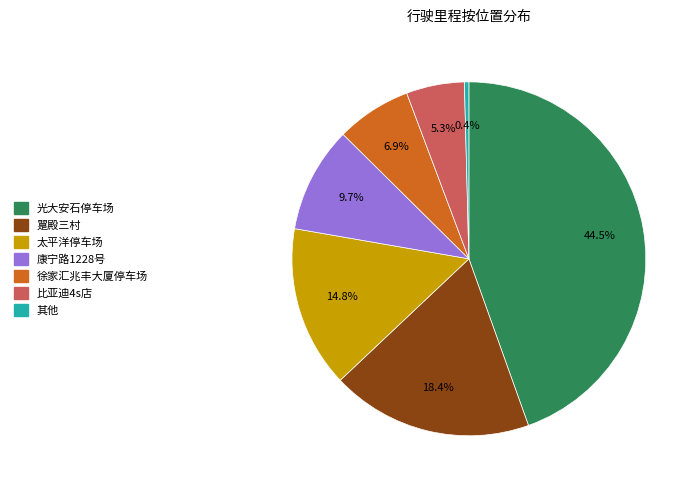

Is there a majority slice in this chart?

No